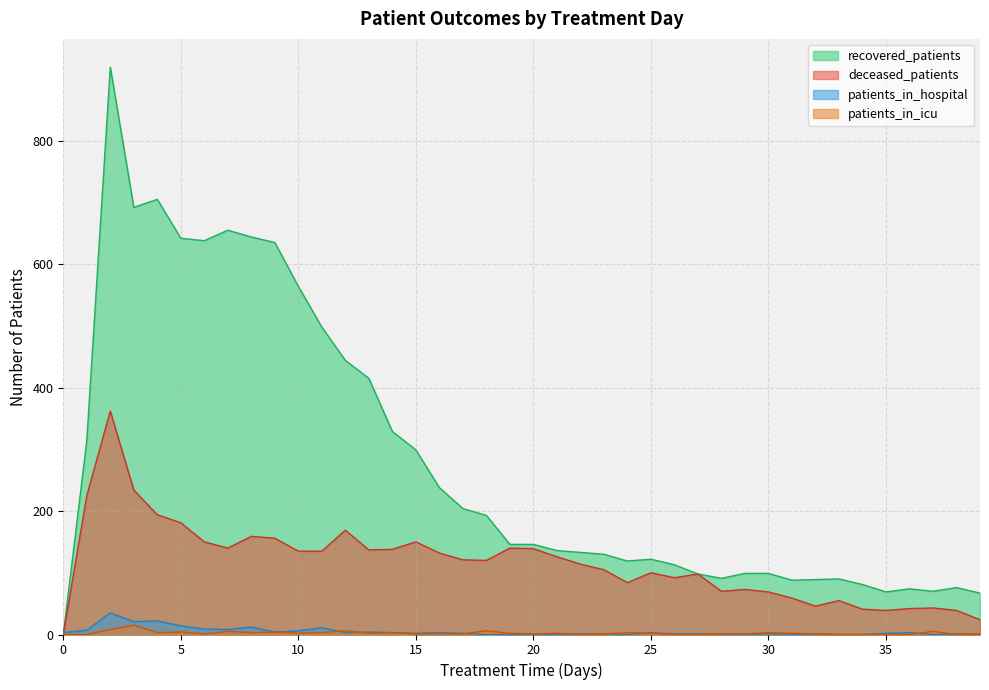

True or false: patients_in_icu and recovered_patients intersect in this chart.

False